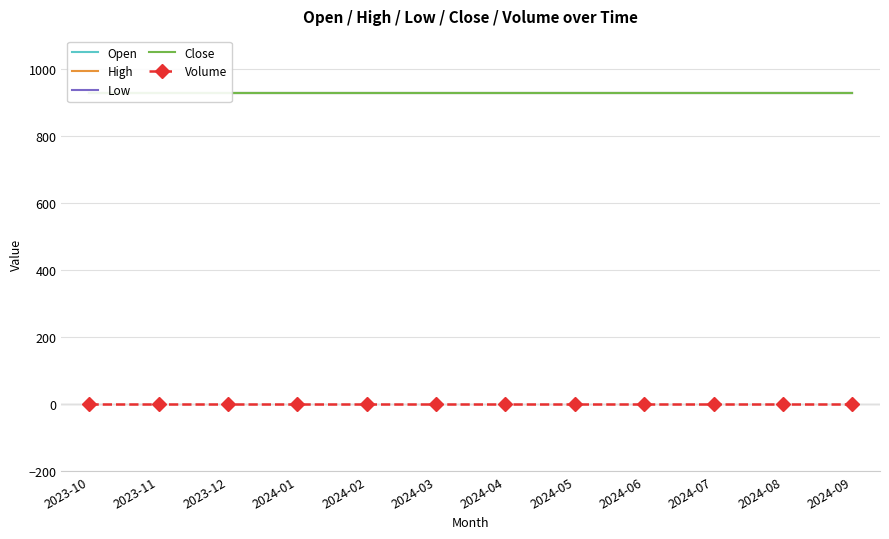

What is the maximum value shown in the chart?

930